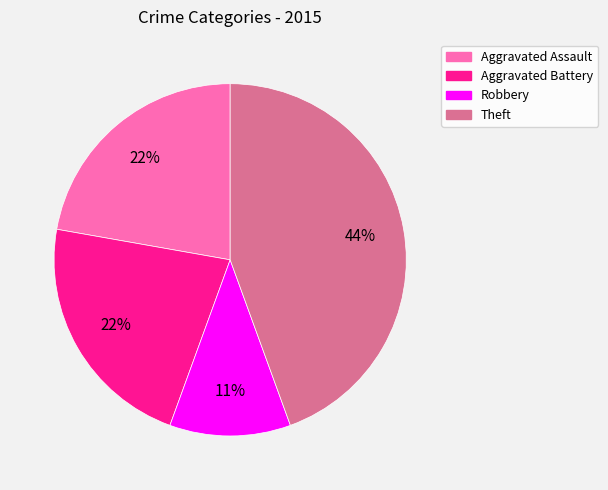

To the nearest percent, what is the average slice percentage?

25%